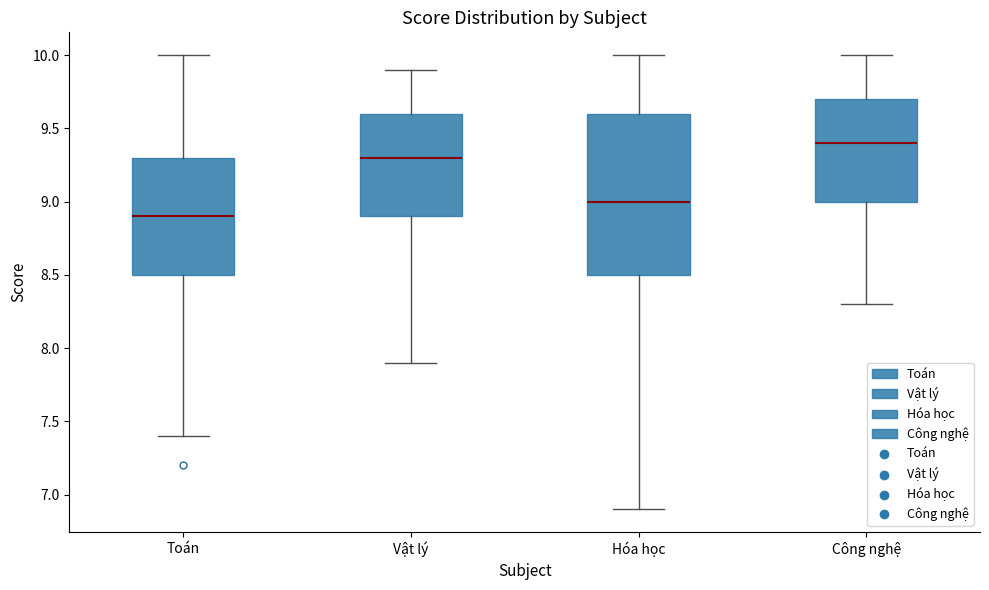

Which box has the lowest median line?

Toán